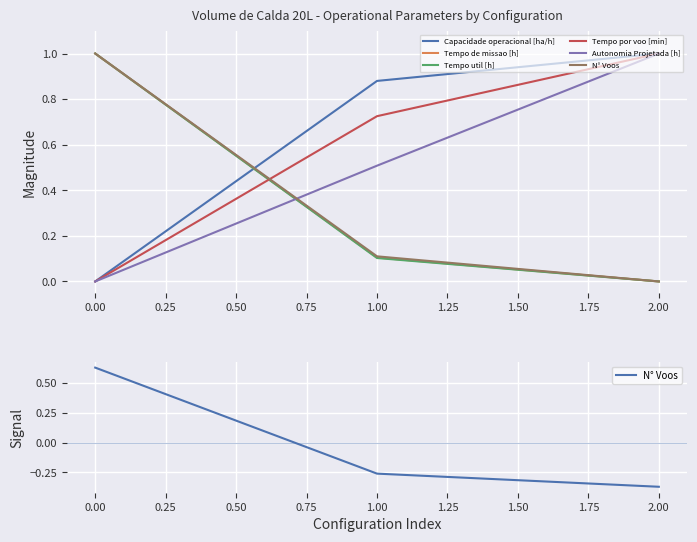

Which series has the largest total across all categories?

Capacidade operacional [ha/h]